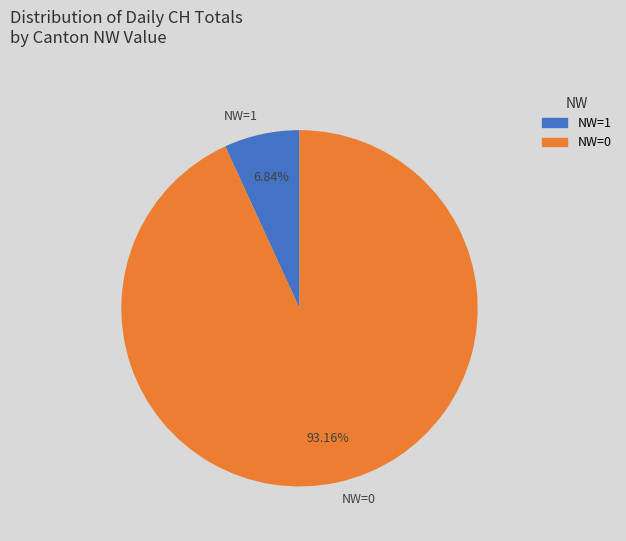

Is there any slice that represents more than half of the pie?

Yes